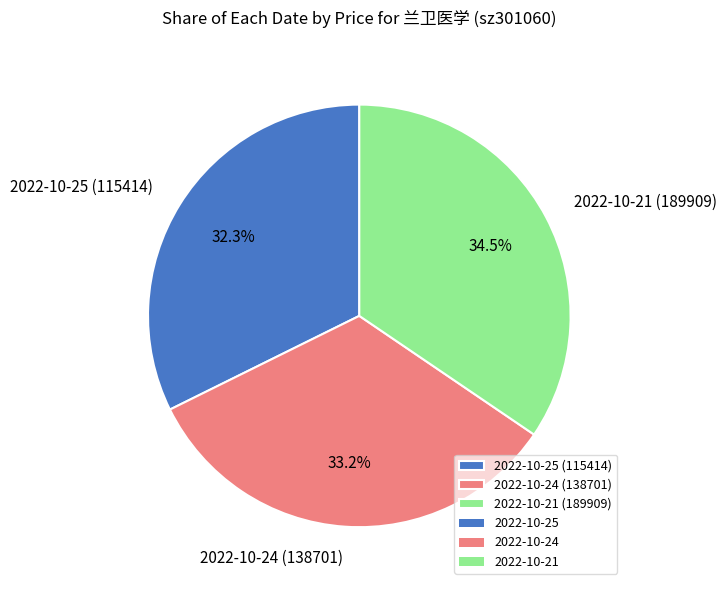

What percentage is the 2022-10-25 (115414) slice, to the nearest percent?

32%